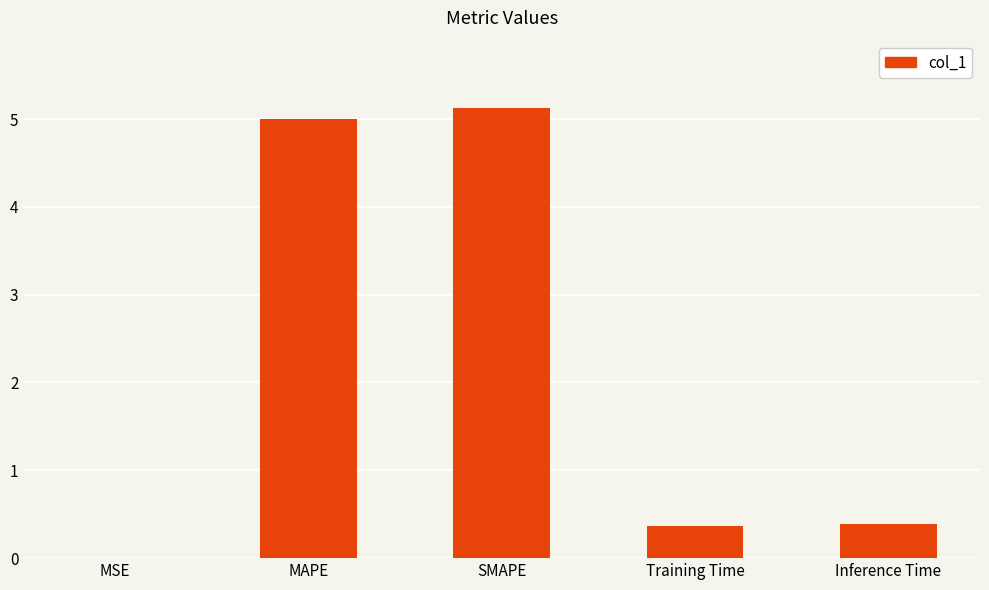

Is it true that the value at MSE is 0.0?

True